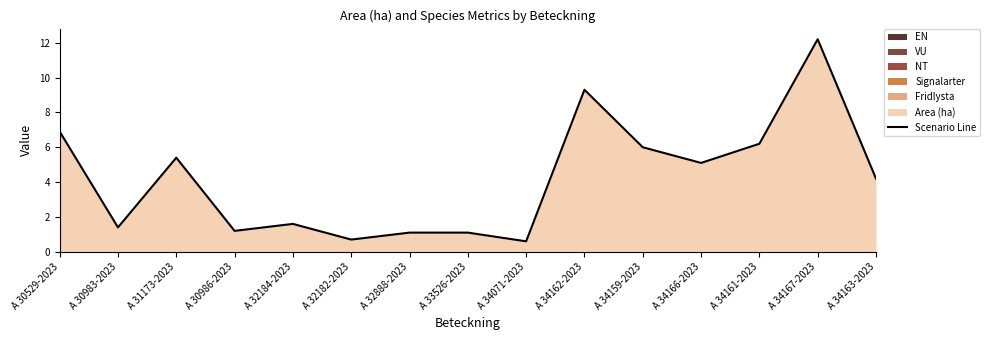

List the labels in order of value, largest first.

A 34167-2023, A 34162-2023, A 30529-2023, A 34161-2023, A 34159-2023, A 31173-2023, A 34166-2023, A 34163-2023, A 32184-2023, A 30983-2023, A 30986-2023, A 32888-2023, A 33526-2023, A 32182-2023, A 34071-2023